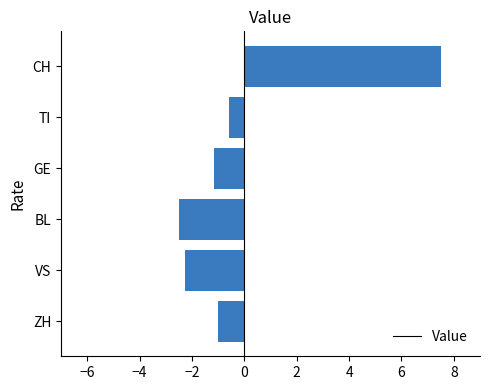

How many data points does each series have?

6